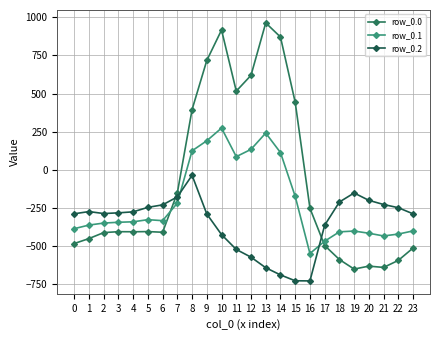

How many series are shown in this chart?

3